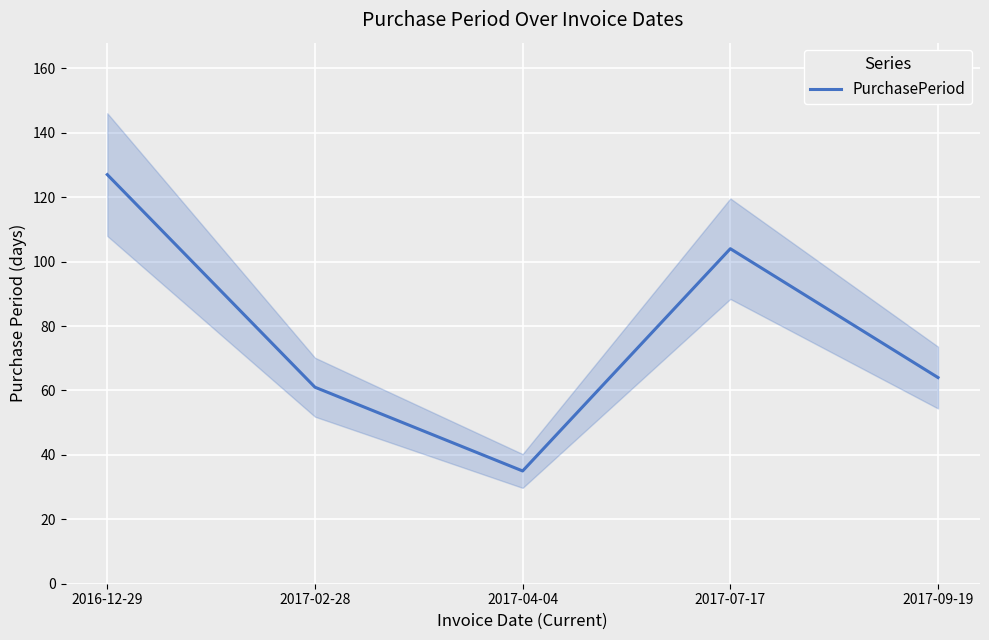

What is the difference between the second highest and minimum values?

69